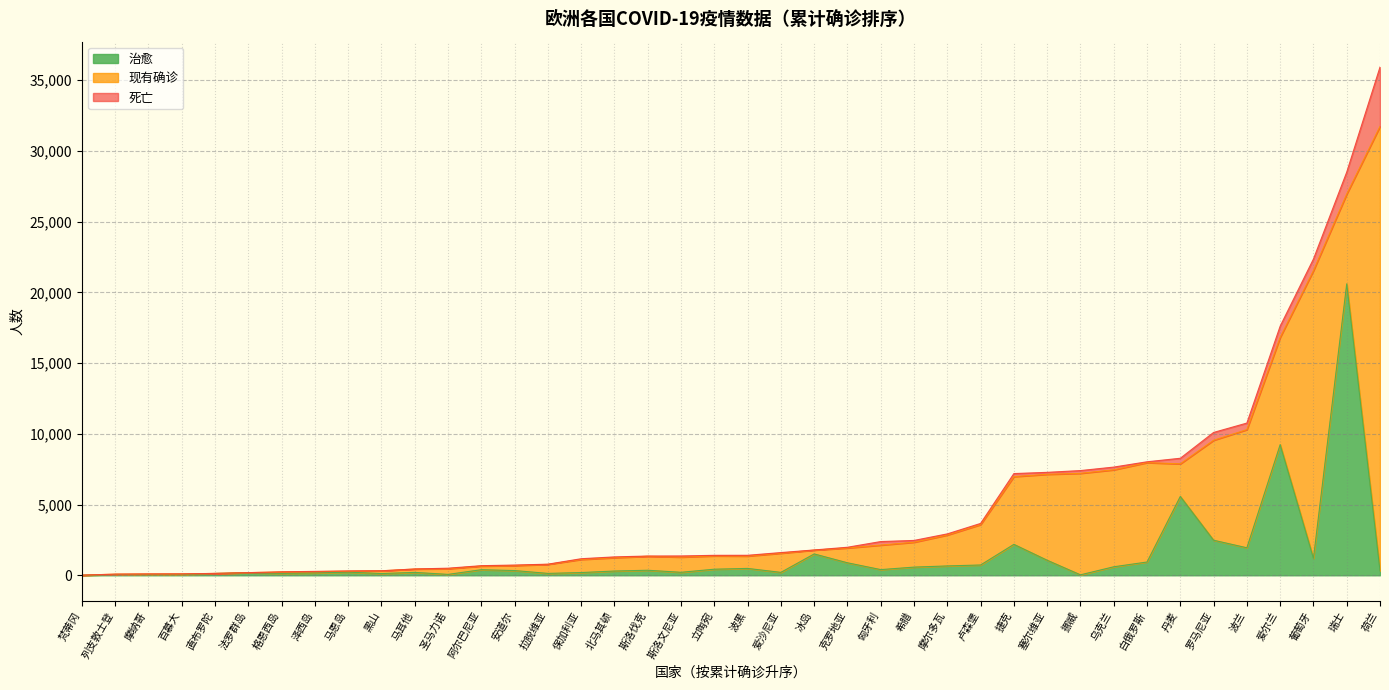

Which series changed the most between 梵蒂冈 and 圣马力诺?

现有确诊